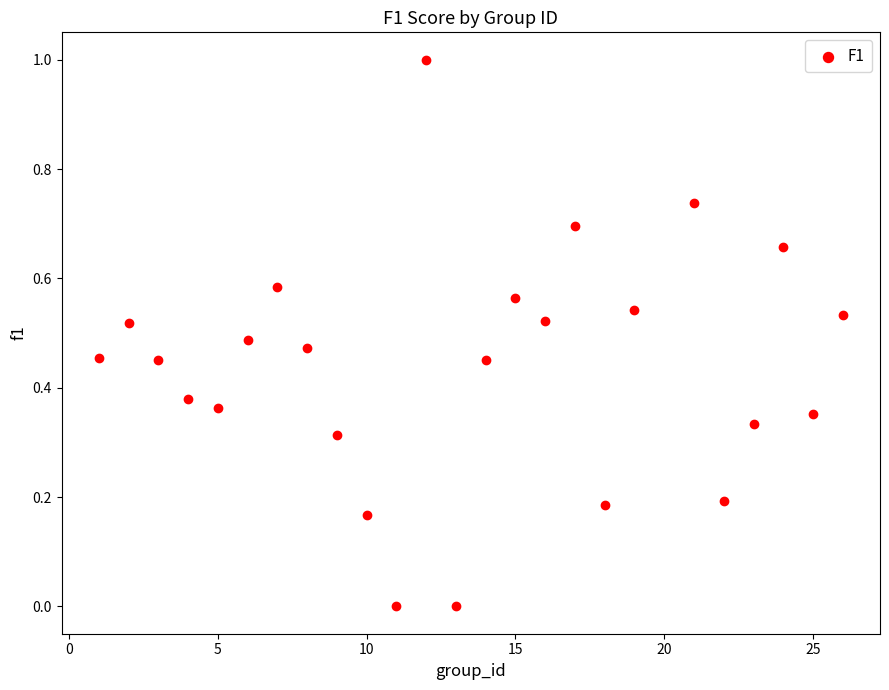

What is the range of Y values (max minus min)?

1.0